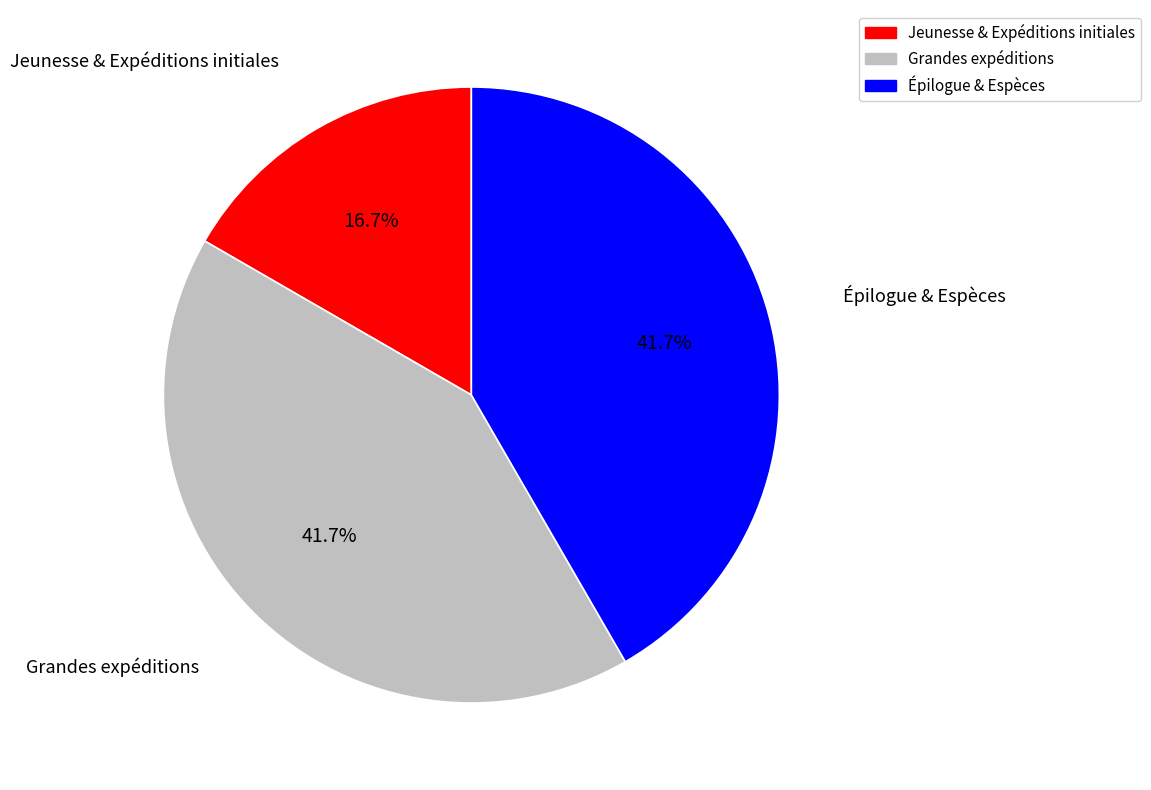

How many segments does this pie chart have?

3